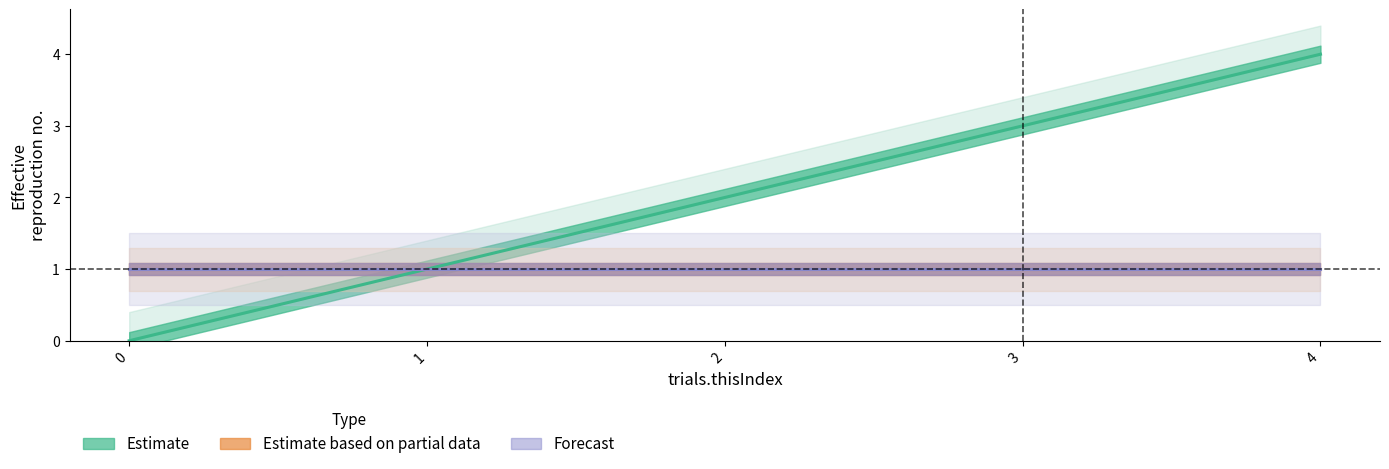

True or false: Estimate and Forecast intersect in this chart.

False